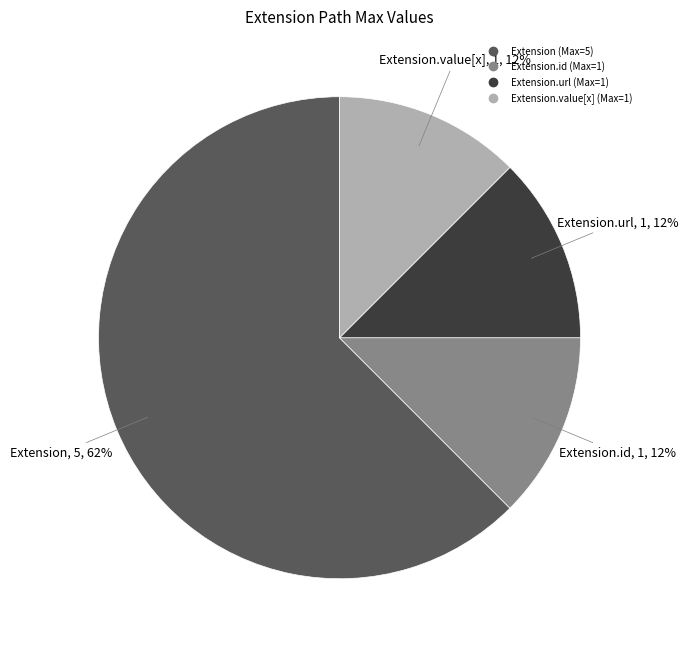

Does any single category account for the majority?

Yes